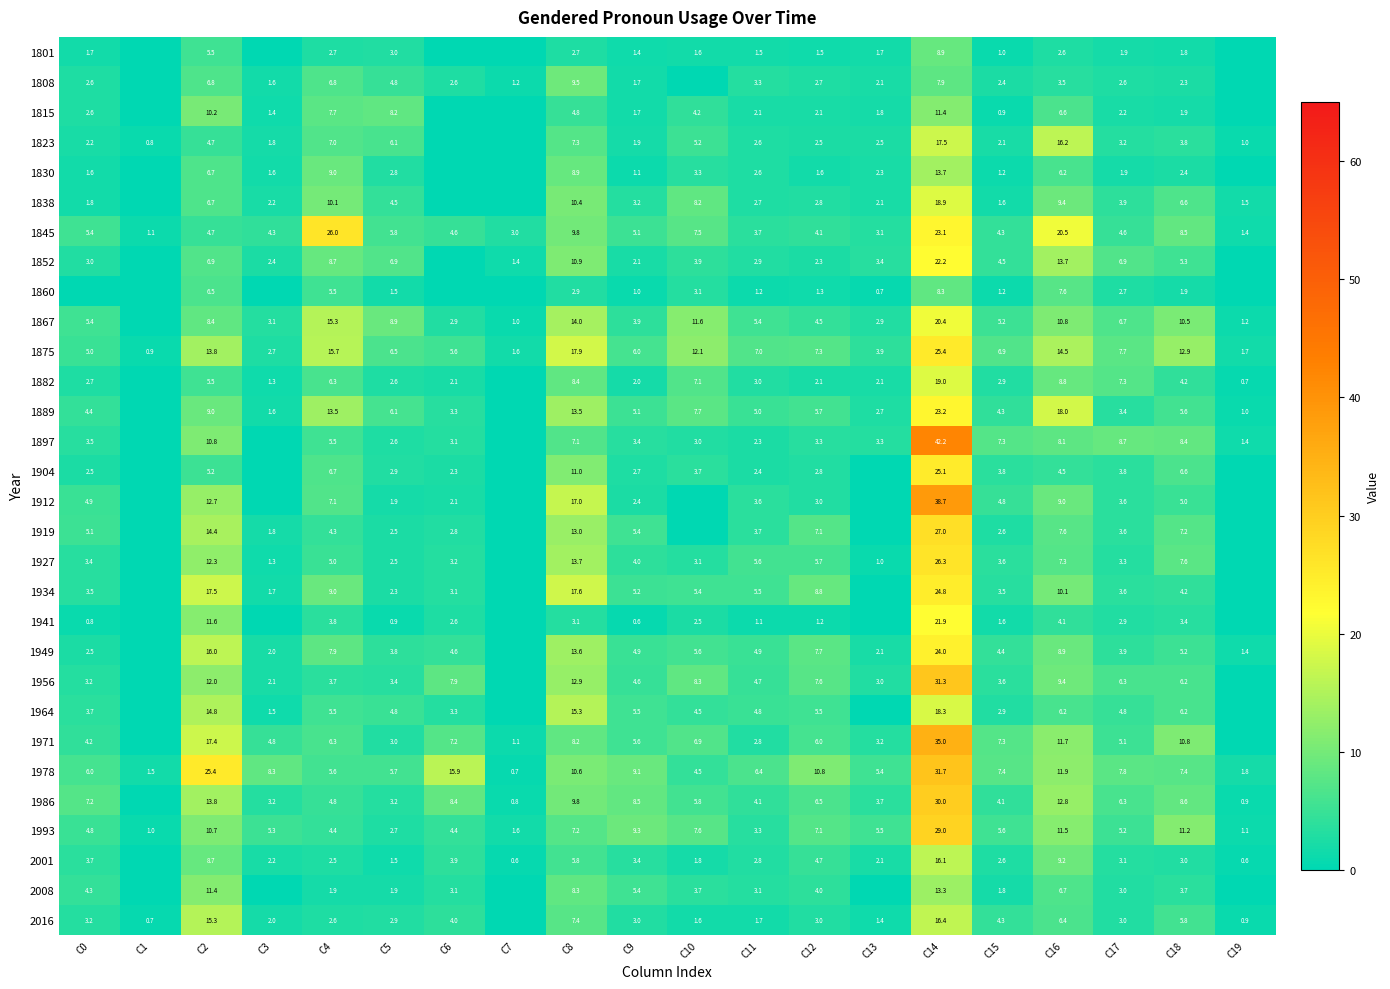

What is the difference between the second highest and second lowest values in the 1875 series?

16.3